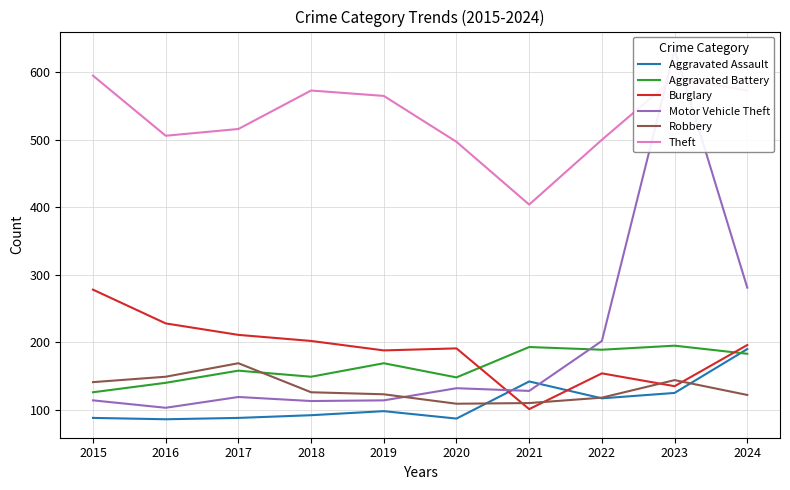

Rank the categories by Robbery value from highest to lowest.

2017, 2016, 2023, 2015, 2018, 2019, 2024, 2022, 2021, 2020